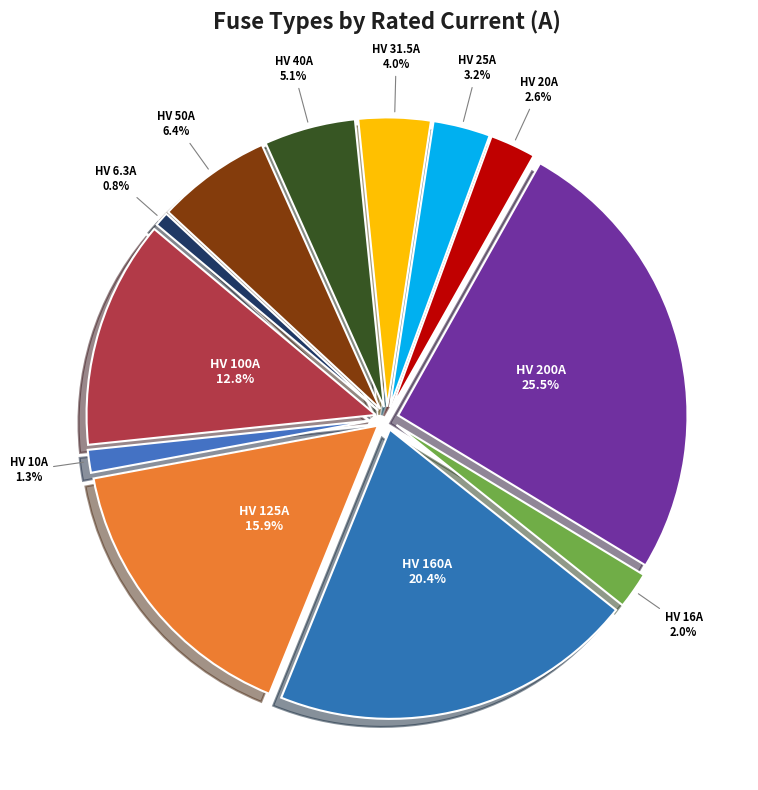

To the nearest percent, what is the combined percentage of HV 31.5A and HV 20A?

7%